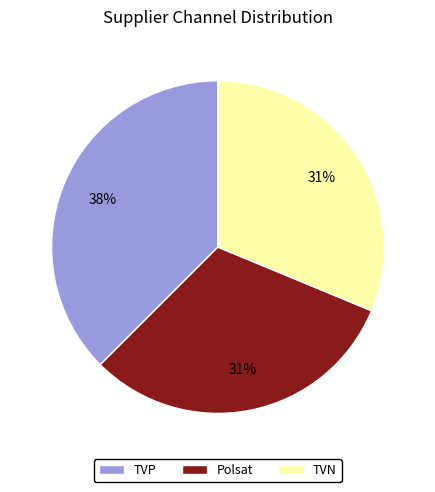

What percentage is the TVN slice, to the nearest percent?

31%